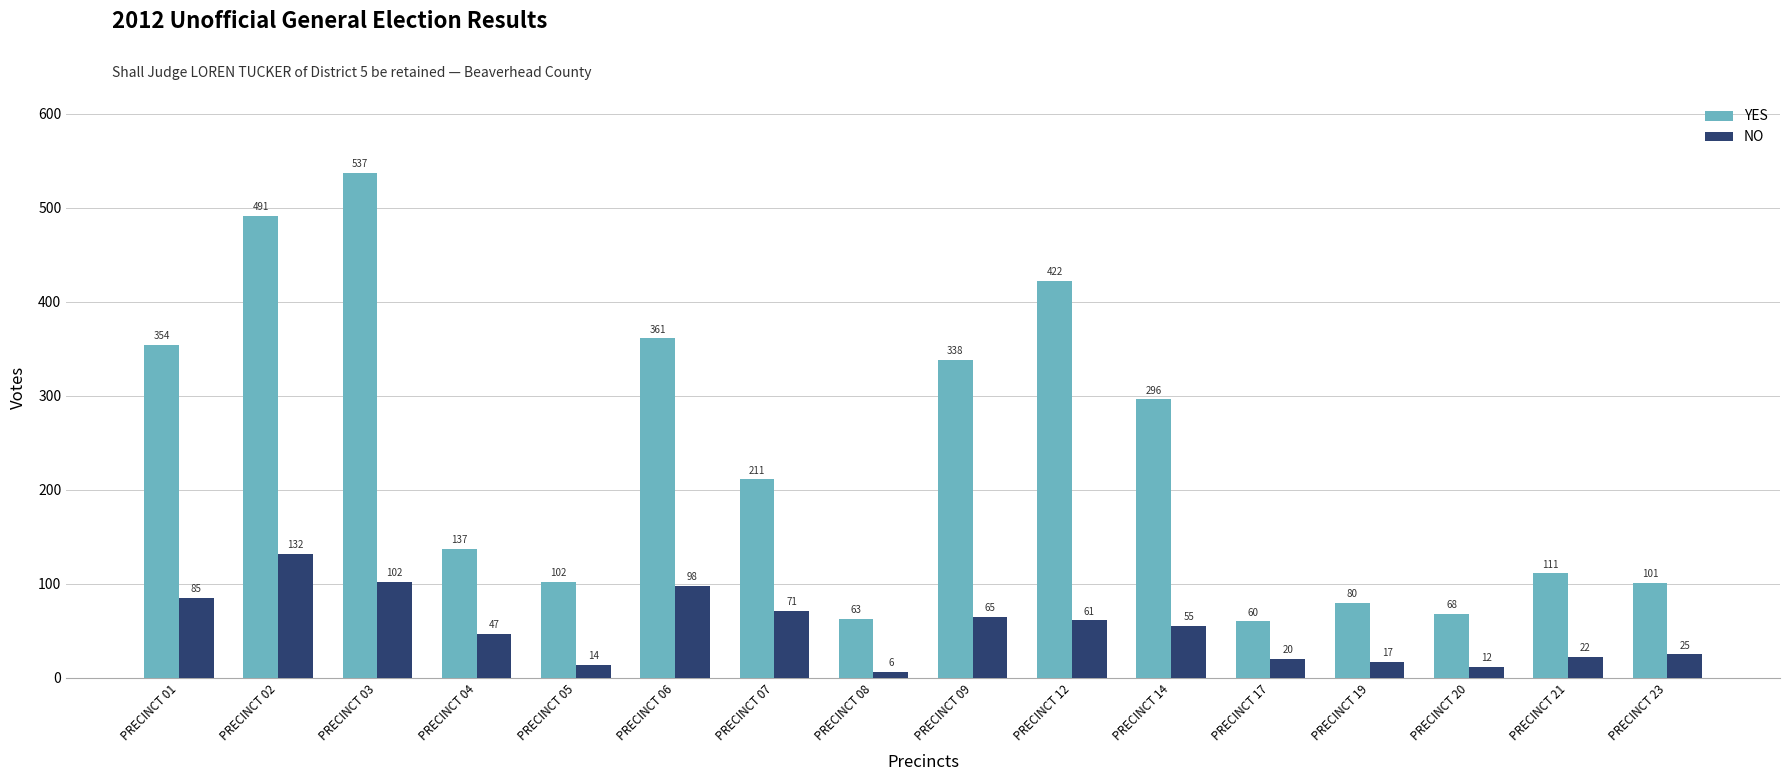

List the labels in order of NO value, largest first.

PRECINCT 02, PRECINCT 03, PRECINCT 06, PRECINCT 01, PRECINCT 07, PRECINCT 09, PRECINCT 12, PRECINCT 14, PRECINCT 04, PRECINCT 23, PRECINCT 21, PRECINCT 17, PRECINCT 19, PRECINCT 05, PRECINCT 20, PRECINCT 08